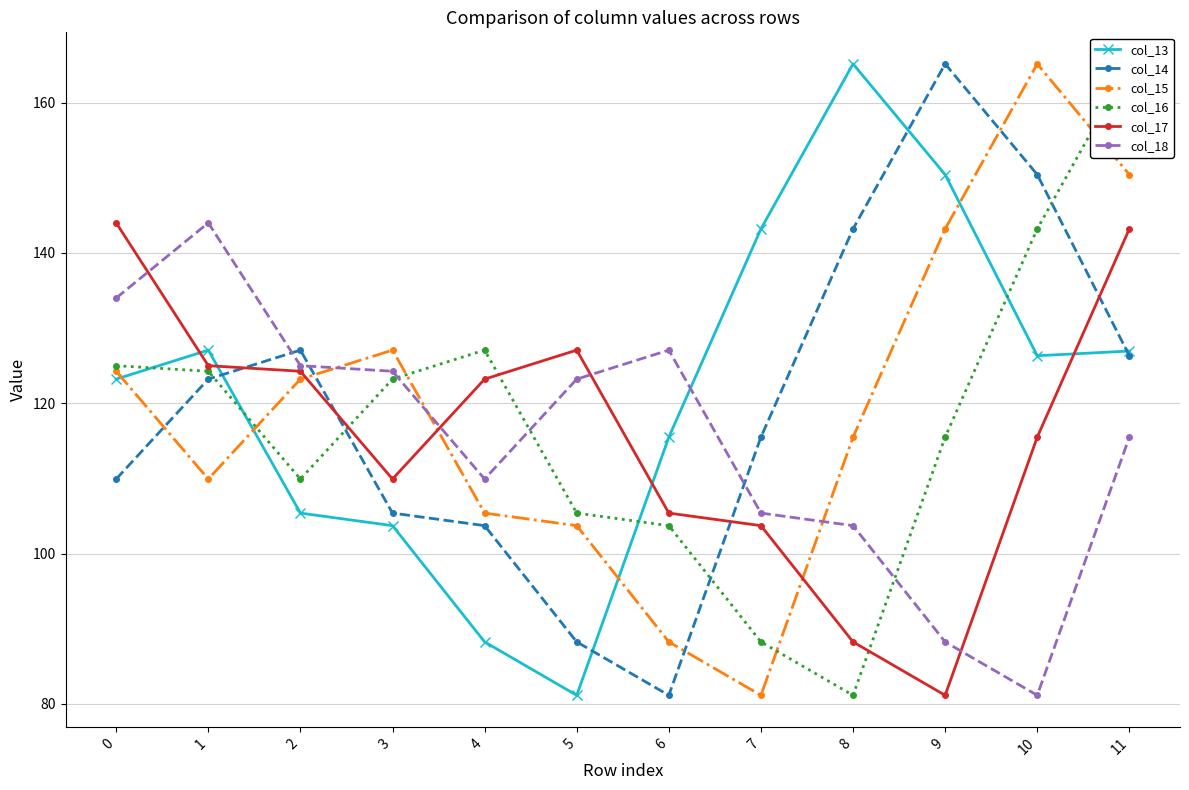

Which series ends up on top after the final intersection of col_15 and col_16?

col_16